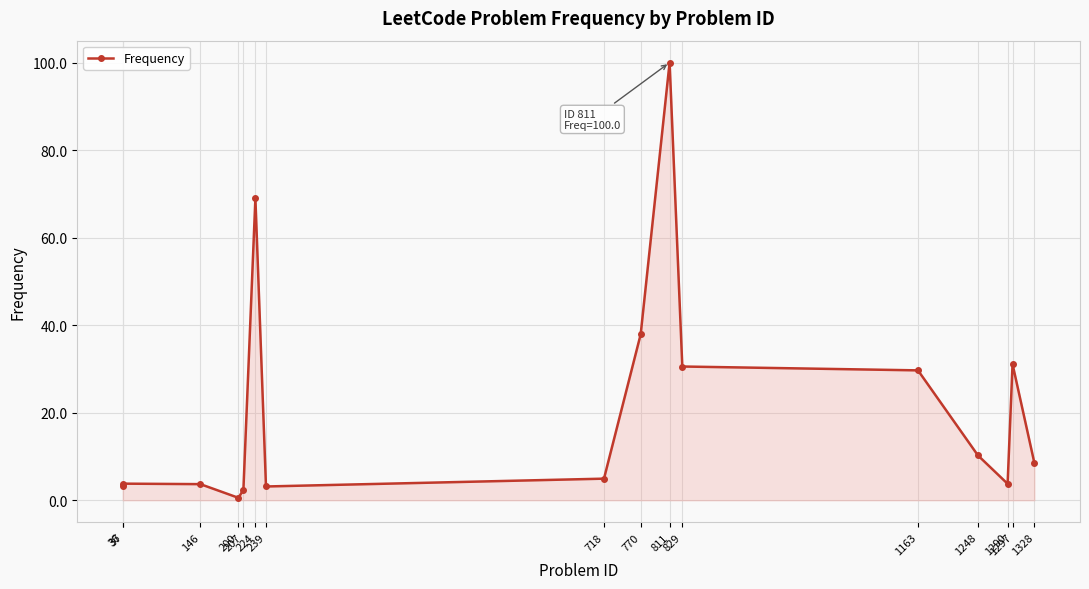

True or false: there are more than 1 points higher than both neighbors.

True